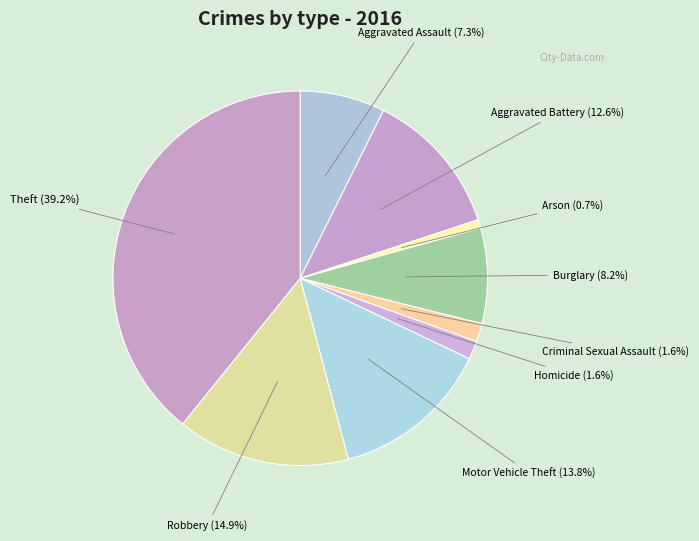

Is there a majority slice in this chart?

No